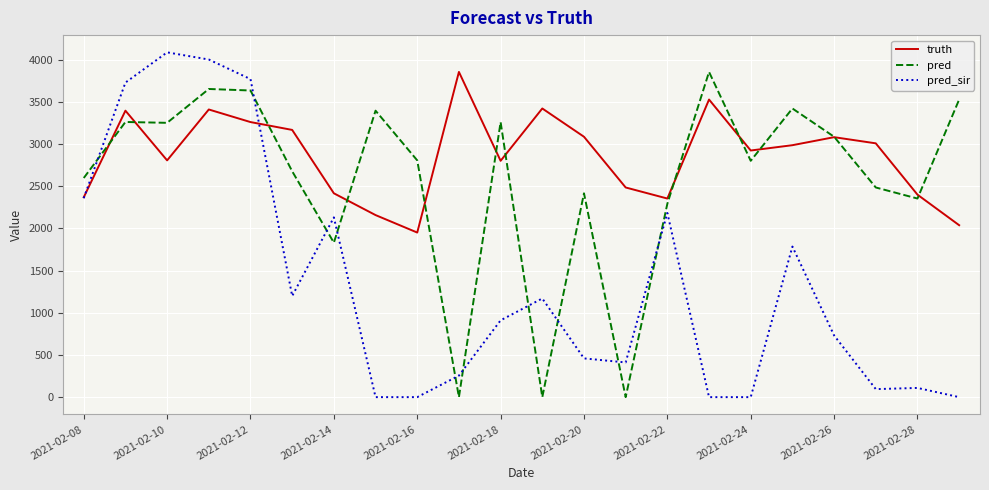

Rank the series by their average value, from lowest to highest.

pred_sir, pred, truth